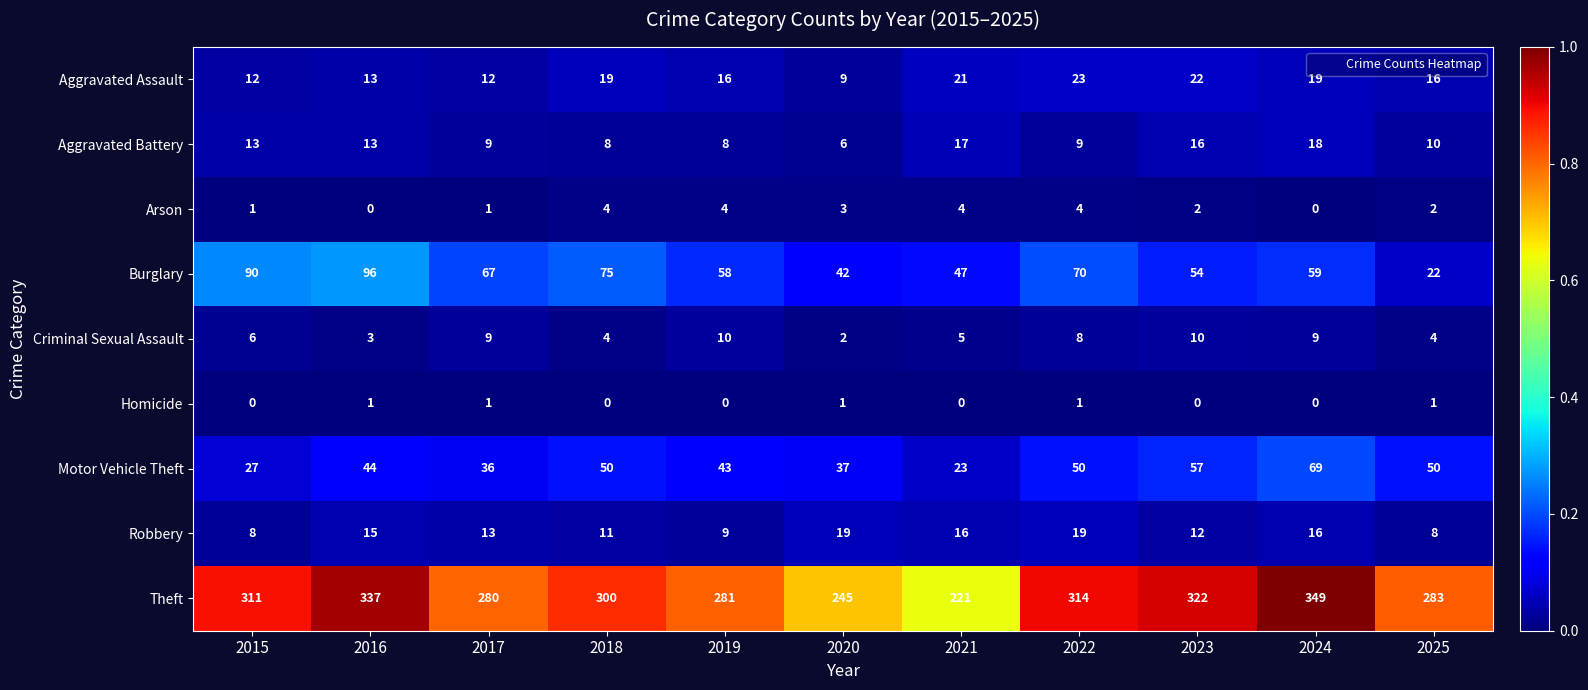

The value of Robbery at 2025 is 14. True or false?

False